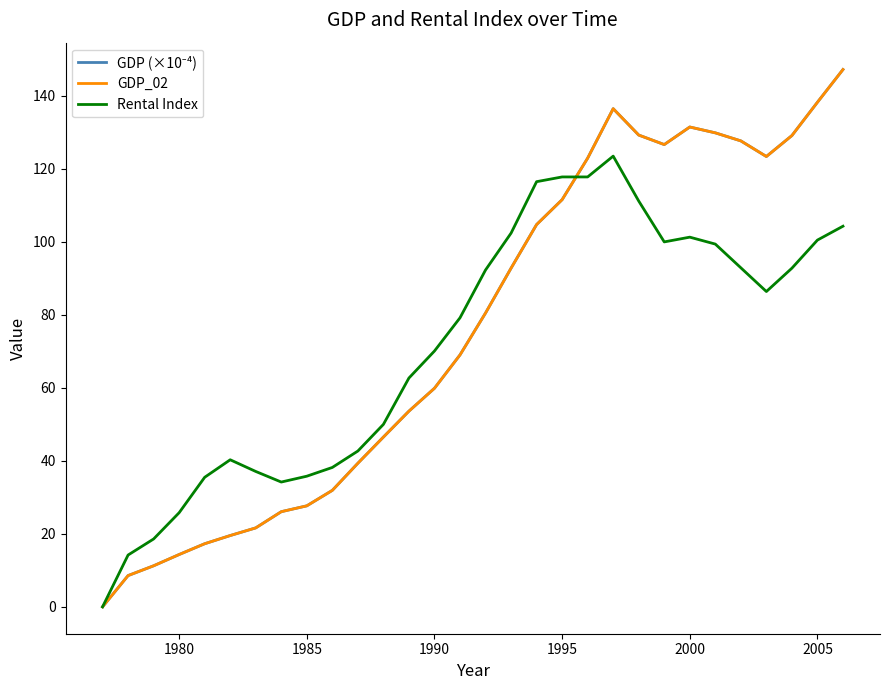

How many times do GDP_02 and Rental Index cross each other?

1